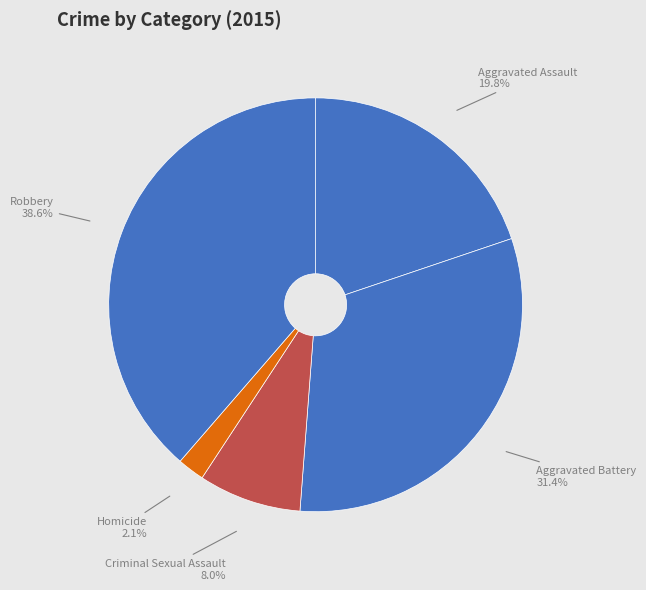

Is there any slice that represents more than half of the pie?

No